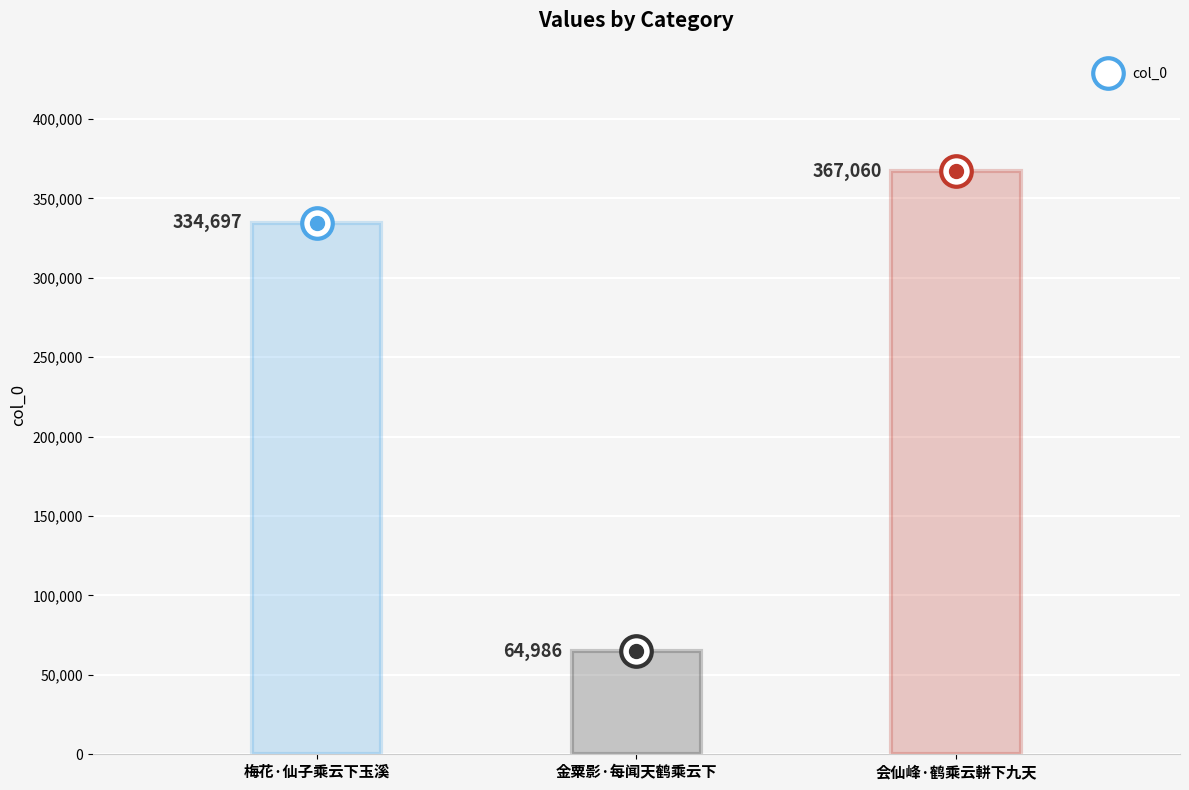

Rank the categories by value from lowest to highest.

金粟影·每闻天鹤乘云下, 梅花·仙子乘云下玉溪, 会仙峰·鹤乘云軿下九天